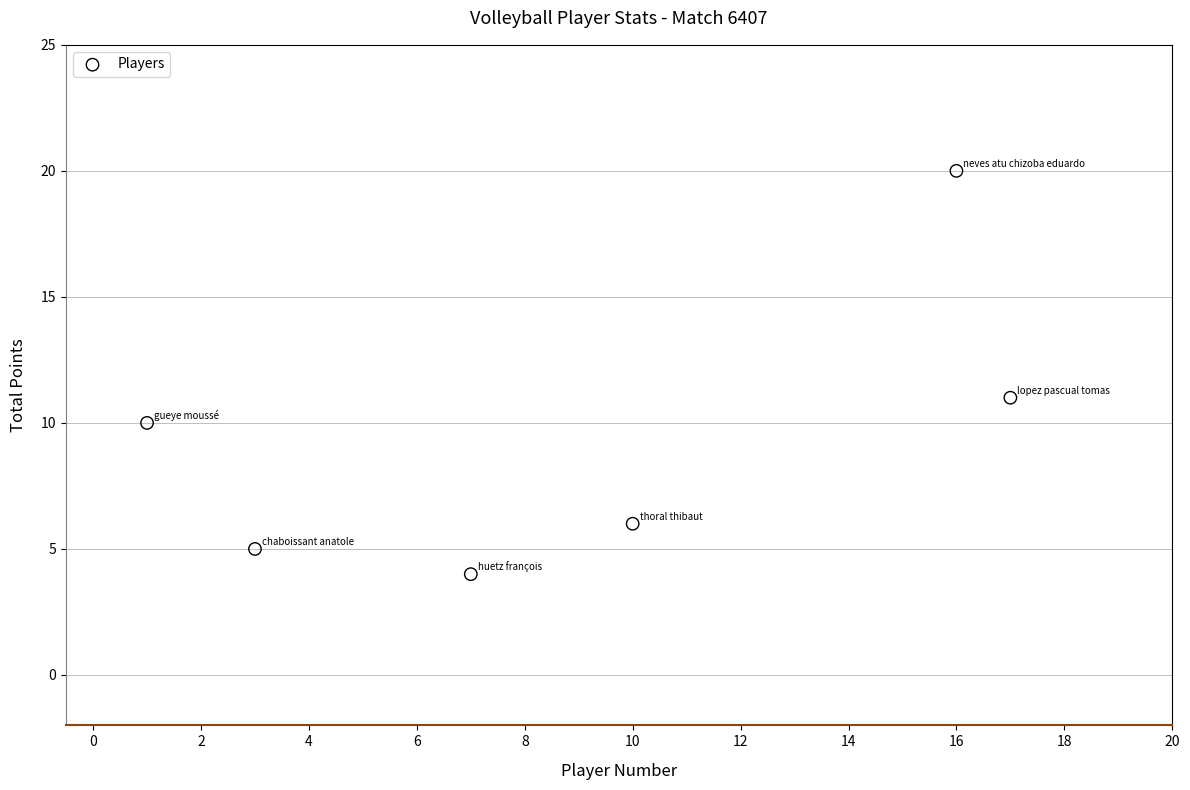

What Y value in the scatter plot is closest to 12?

11